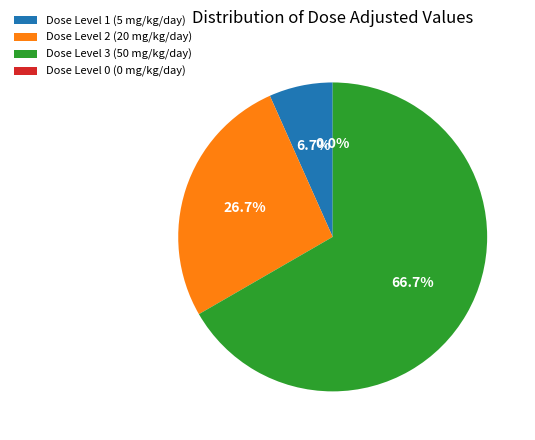

What is the total percentage of Dose Level 1 (5 mg/kg/day) and Dose Level 3 (50 mg/kg/day)?

73.3%